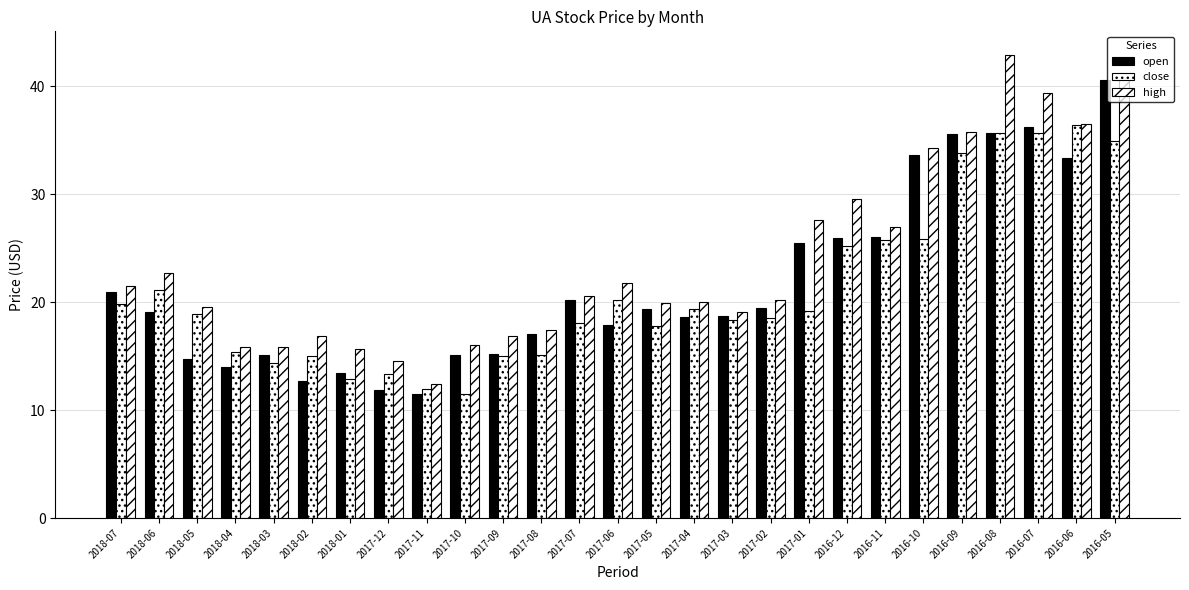

How many groups of bars are there?

27